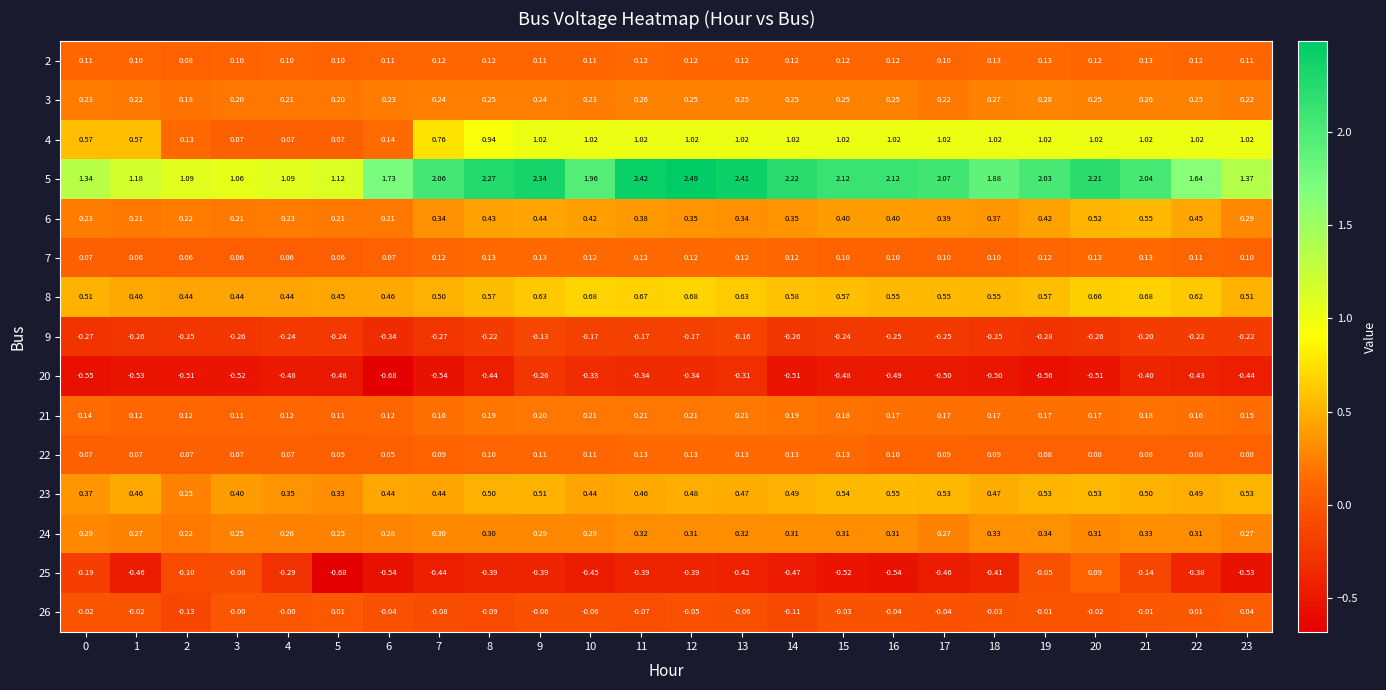

Which series changed the most between 8 and 23?

5